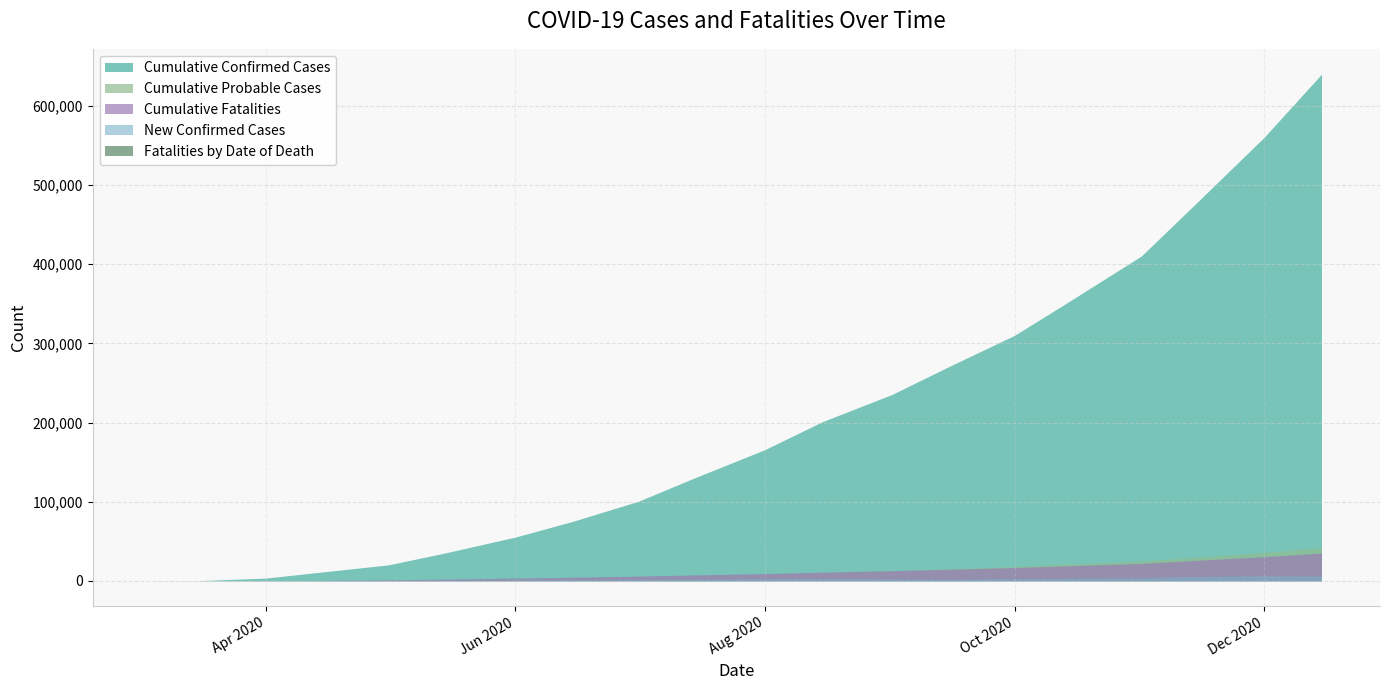

True or false: Cumulative Probable Cases and New Confirmed Cases intersect in this chart.

False